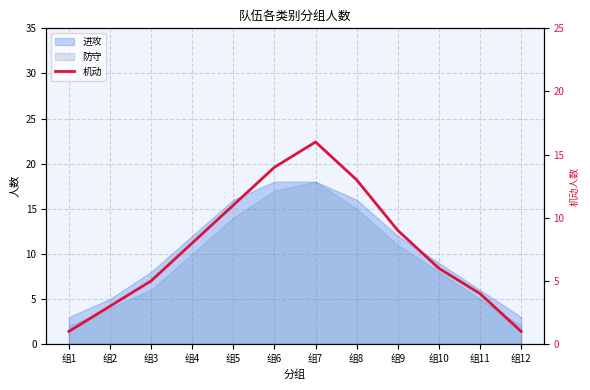

At which label does the data first exceed 8?

组5